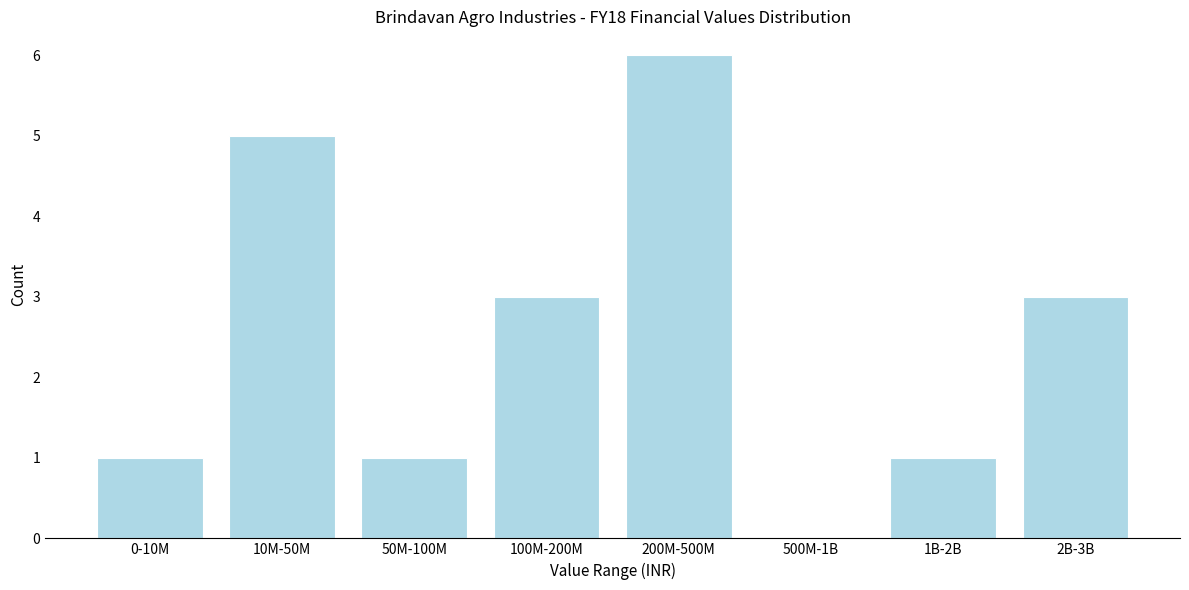

Reading right to left, transcribe all the data shown in this chart.

2B-3B=3	1B-2B=1	500M-1B=0	200M-500M=6	100M-200M=3	50M-100M=1	10M-50M=5	0-10M=1